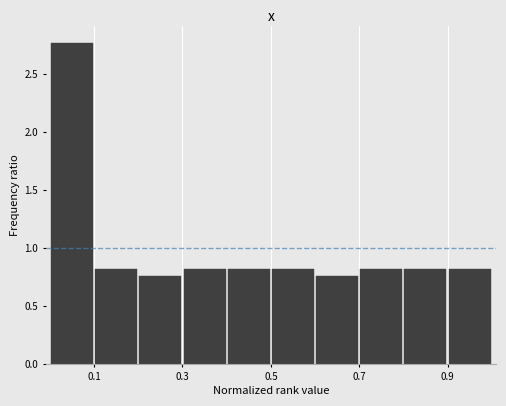

Over which range of the x-axis is the bar tallest?

0.0 to 0.1